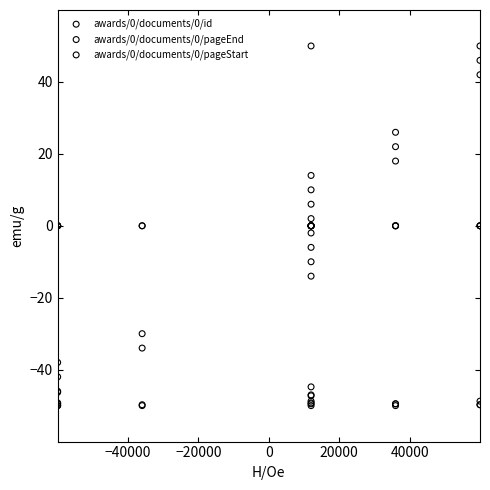

Which series has the widest spread of Y values?

awards/0/documents/0/id